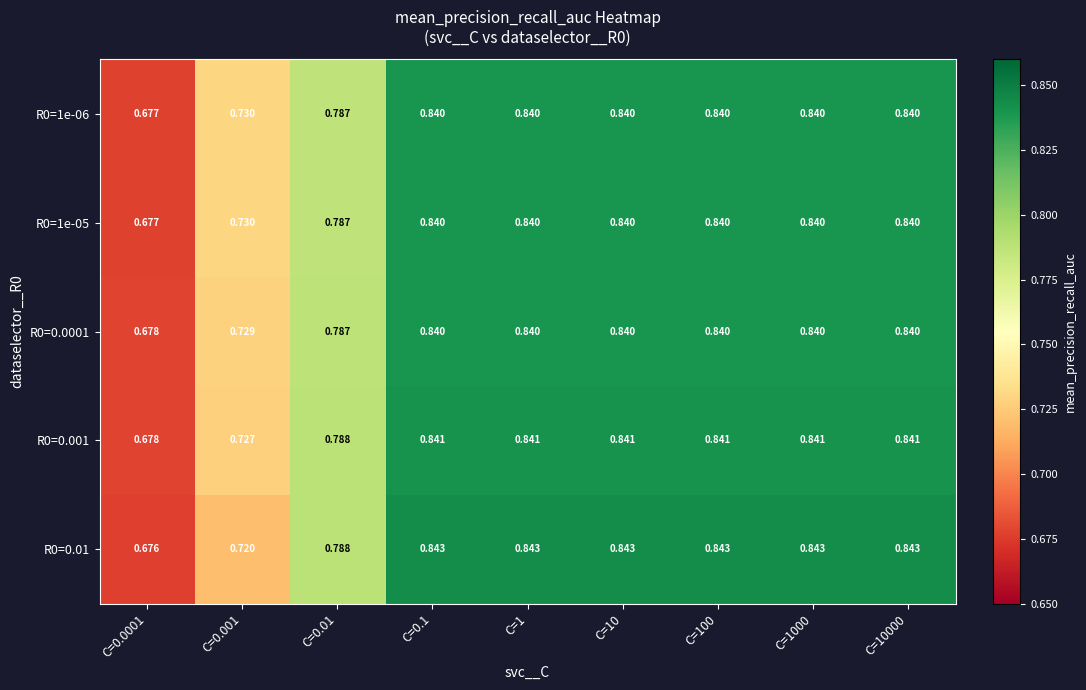

What is the total value across all series at C=1000?

4.2